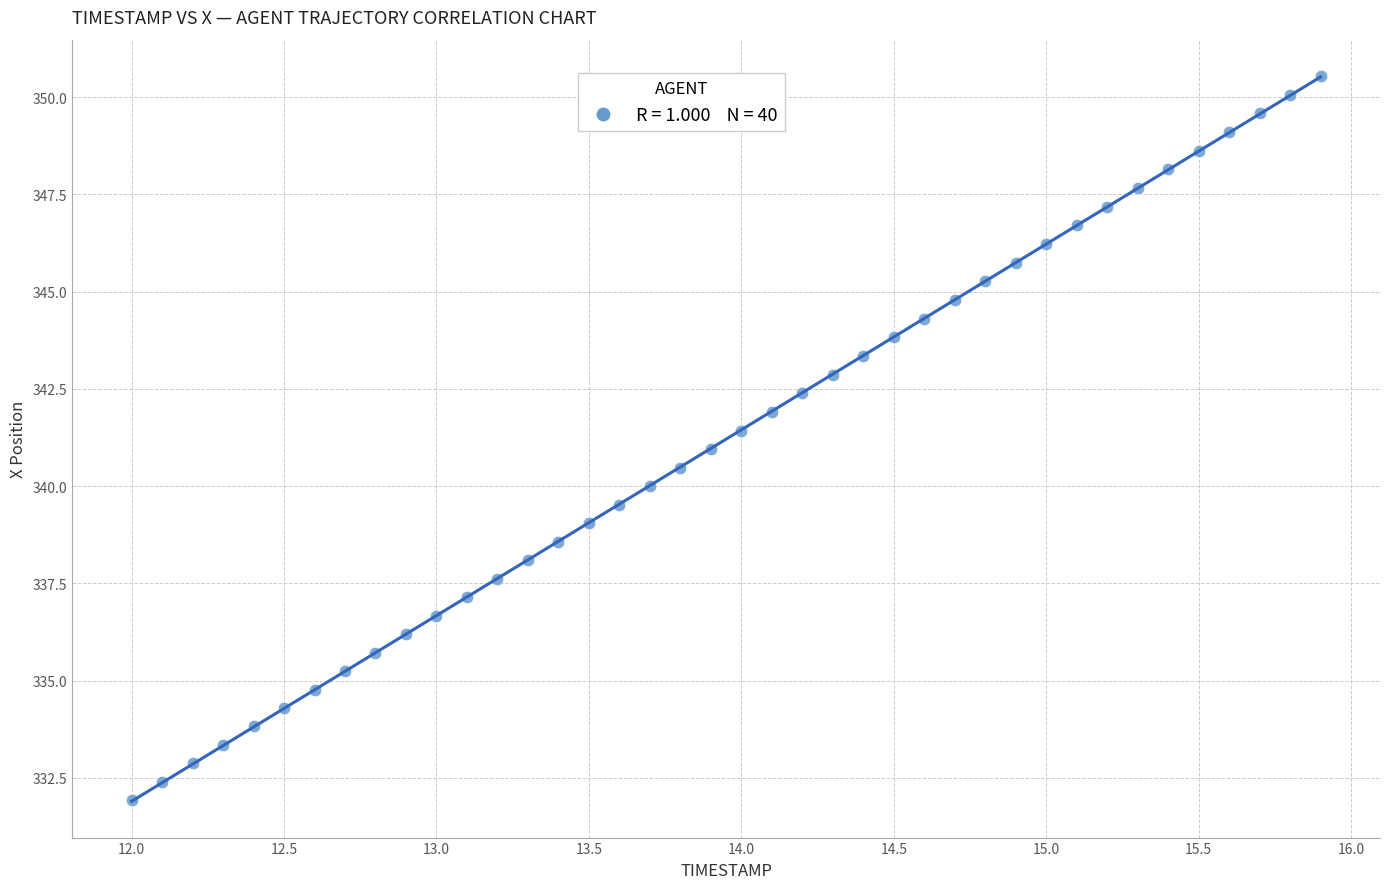

What is the range of Y values (max minus min)?

18.6